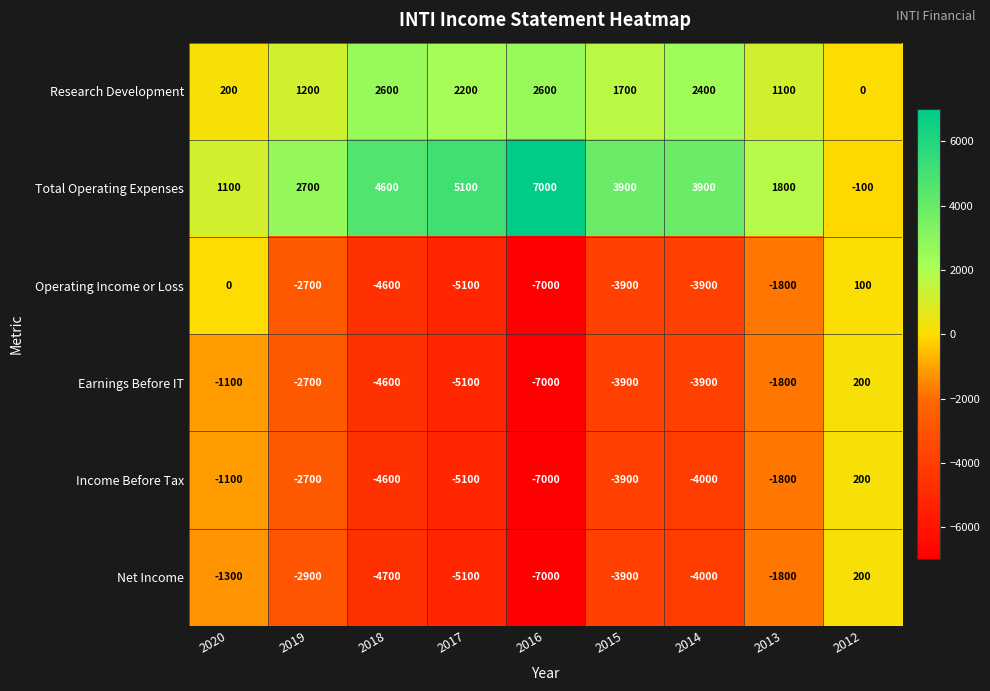

At which label does Income Before Tax first exceed -3900?

2020